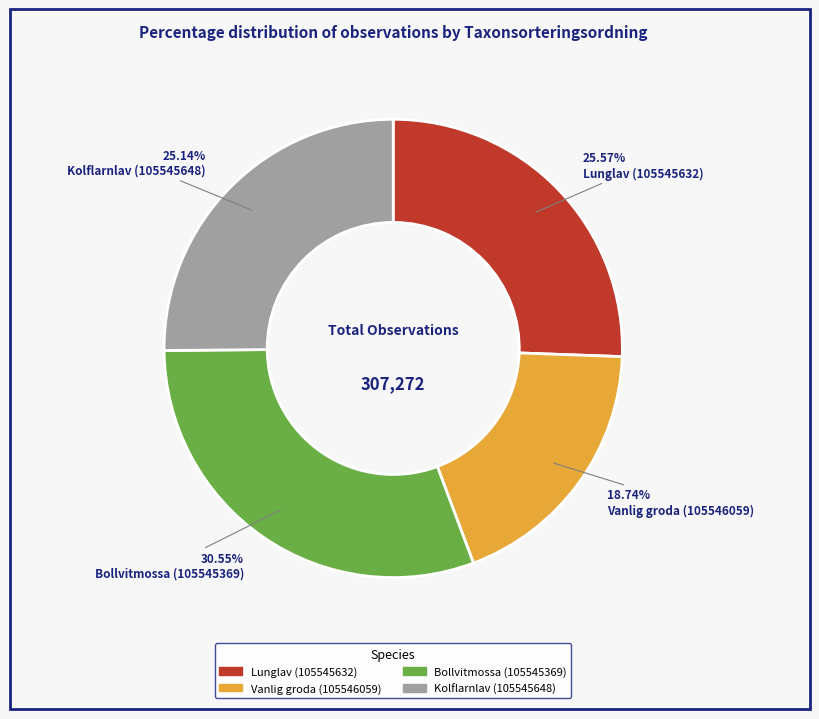

To the nearest percent, what is the combined percentage of Vanlig groda (105546059) and Bollvitmossa (105545369)?

49%